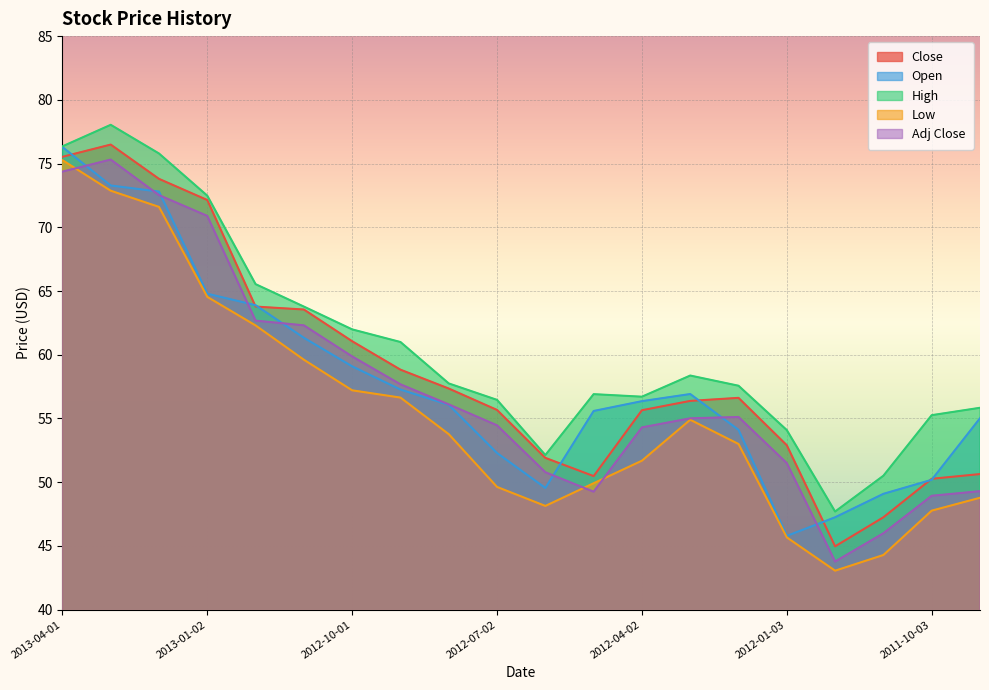

Is it true that Adj Close equals 48.9 at 2011-10-03?

True